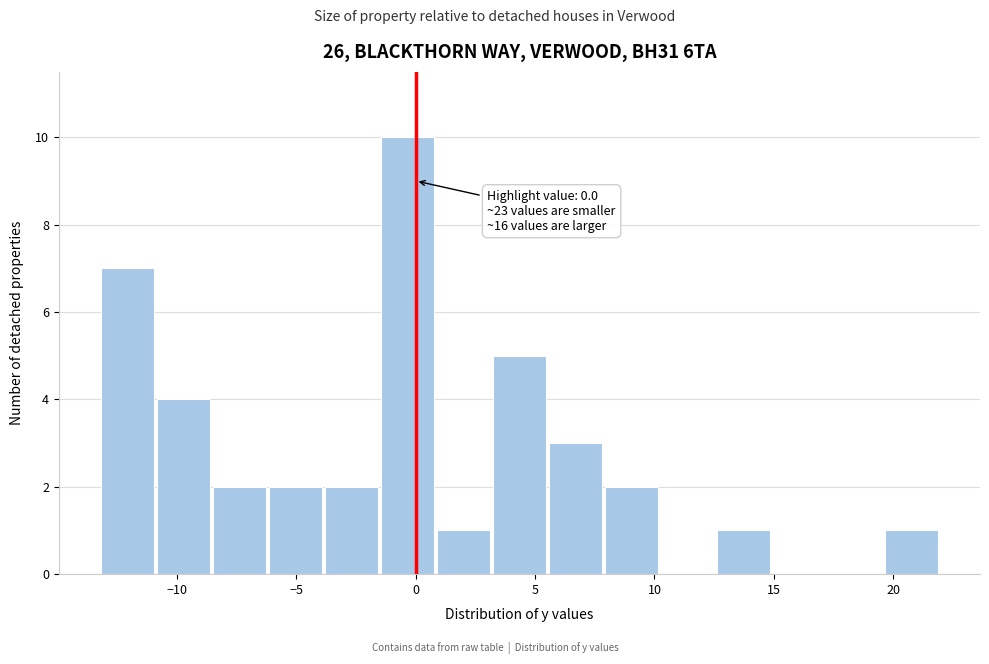

Which range on the x-axis has the tallest bar?

-1.5 to 1.0